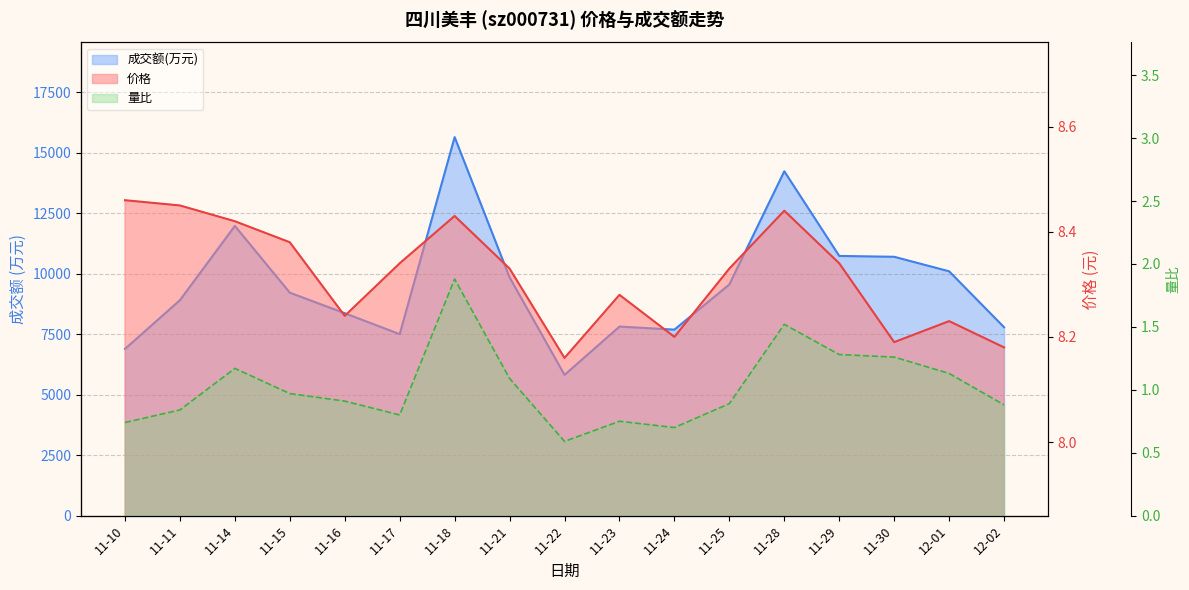

What is the label of the 11th point from the right?

11-18